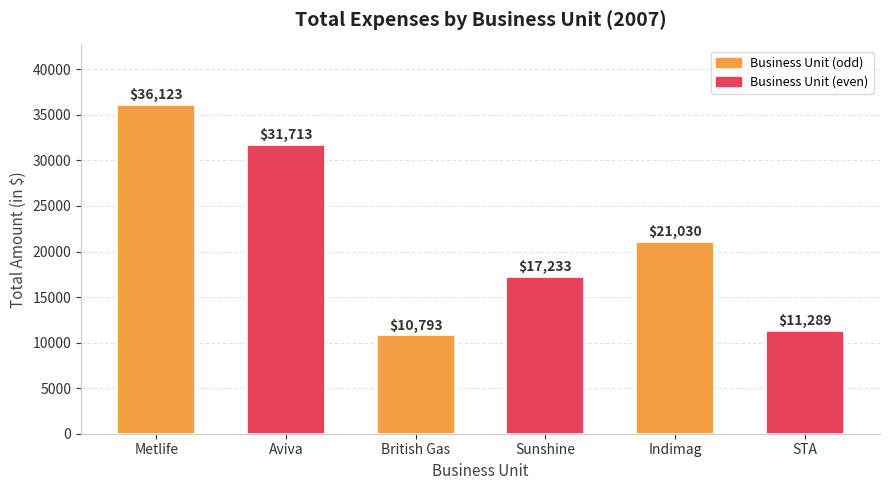

Are the bars grouped side by side (vs. stacked)?

No